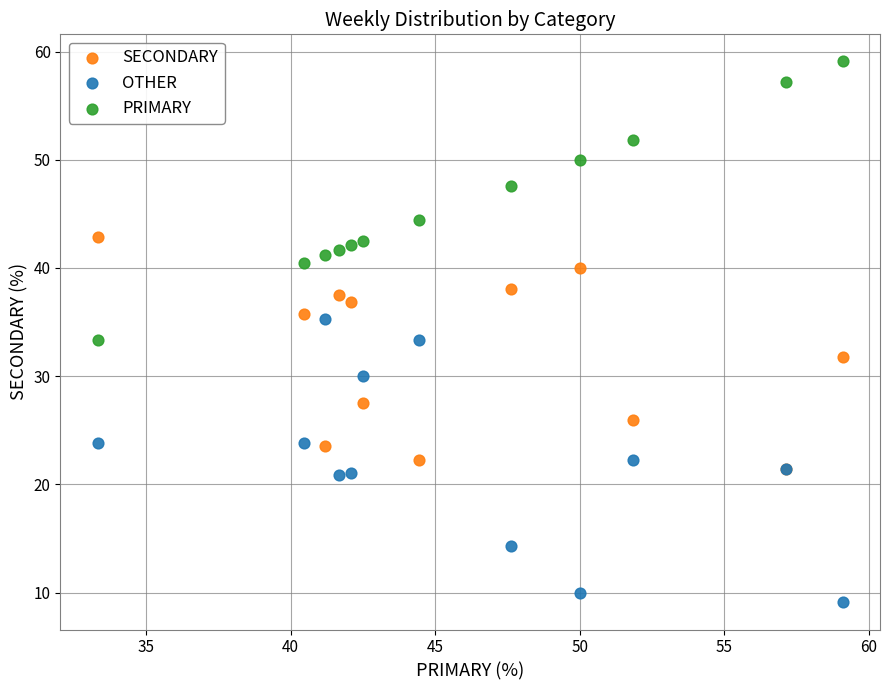

Which series contains the lowest Y value?

OTHER